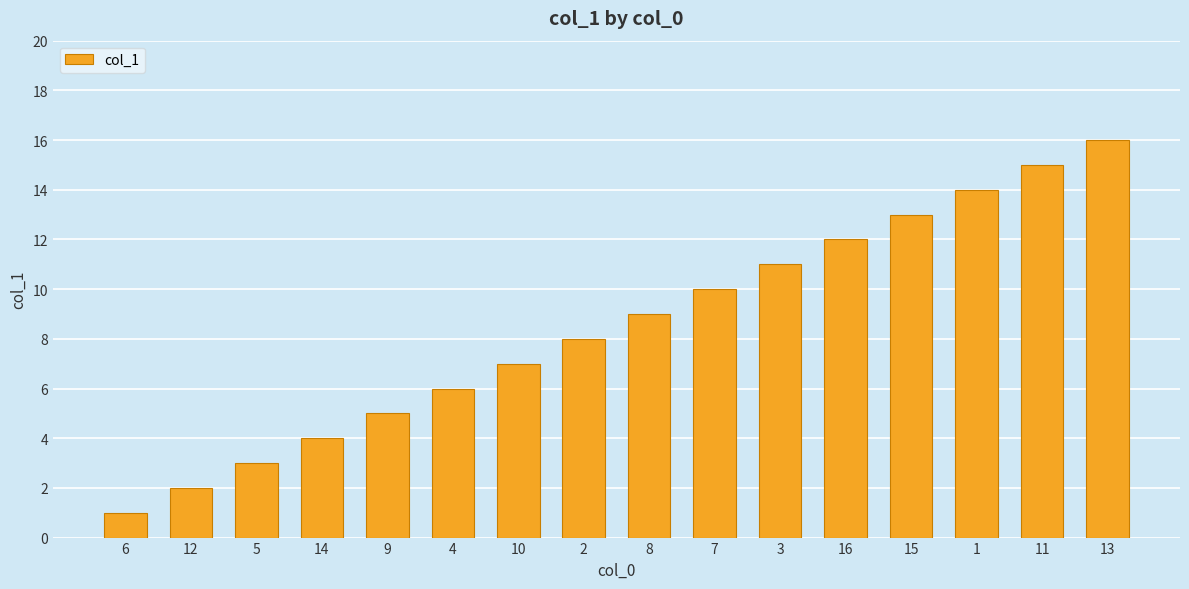

What is the smallest value displayed?

1